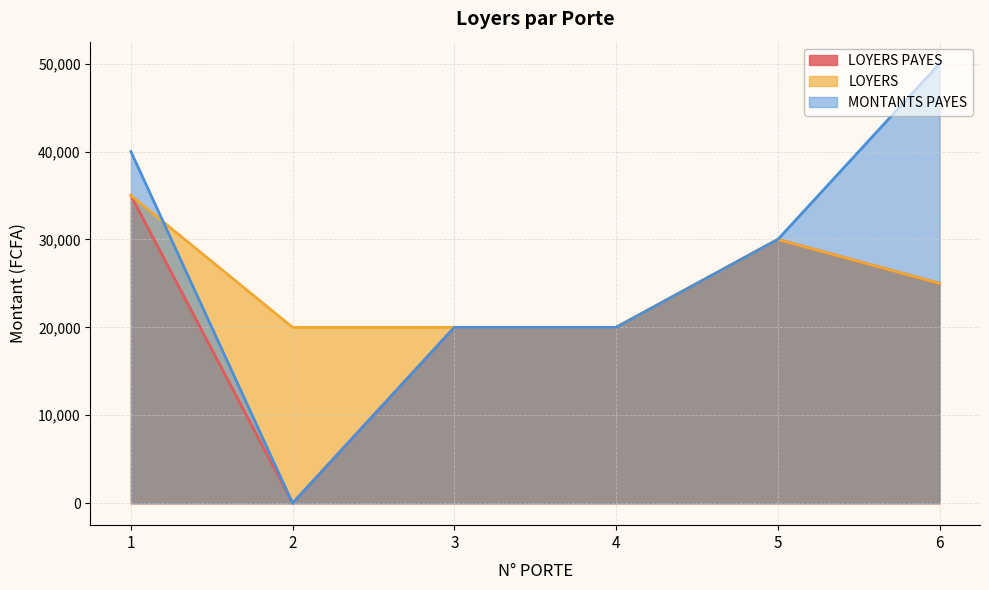

True or false: LOYERS PAYES and MONTANTS PAYES cross at least once.

False